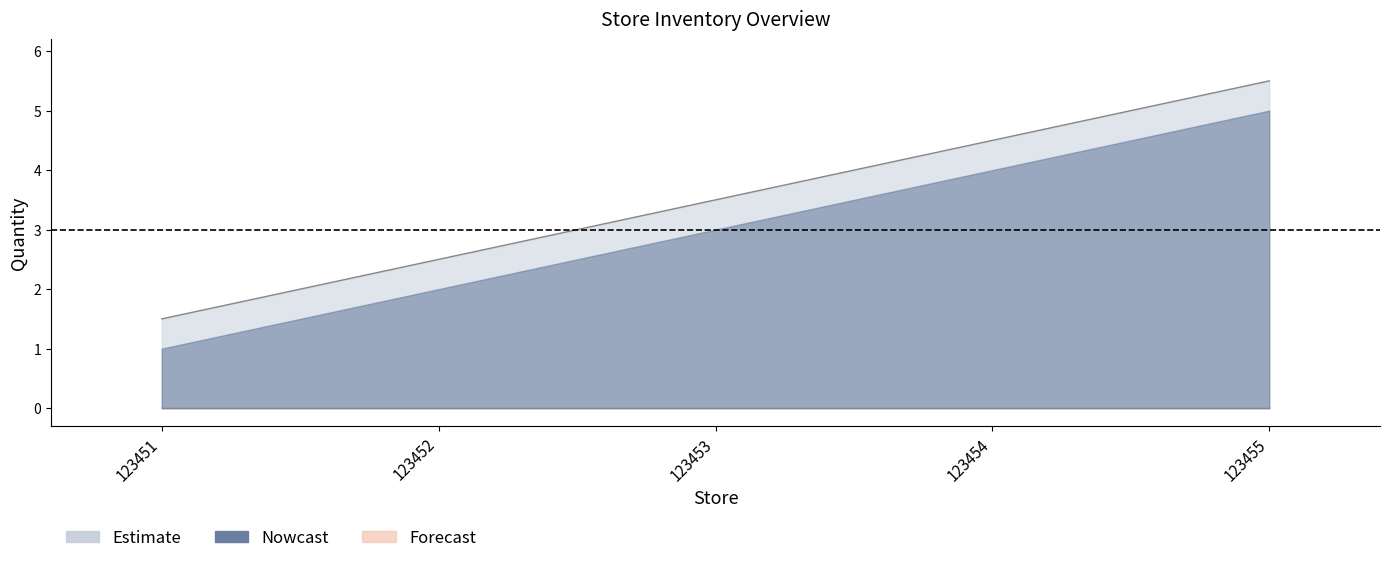

Is it true that the value at 123453 is 3.5?

True